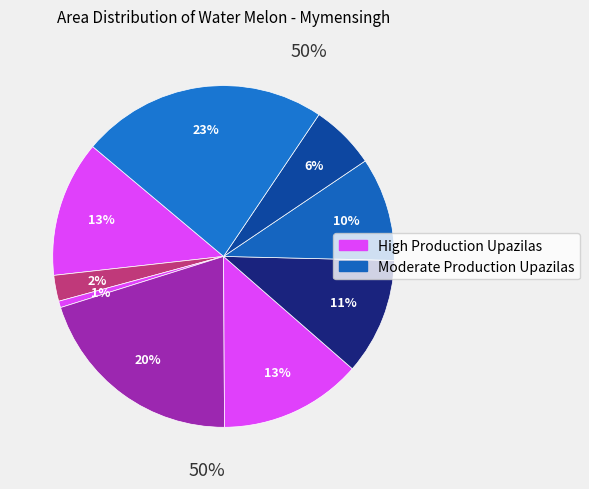

Rank the categories by value from highest to lowest.

Trishal, Haluaghat, Ishwargonj, Dhobaura, Mymensingh Sadar, Nandail, Phulpur, Fulbaria, Gauripur